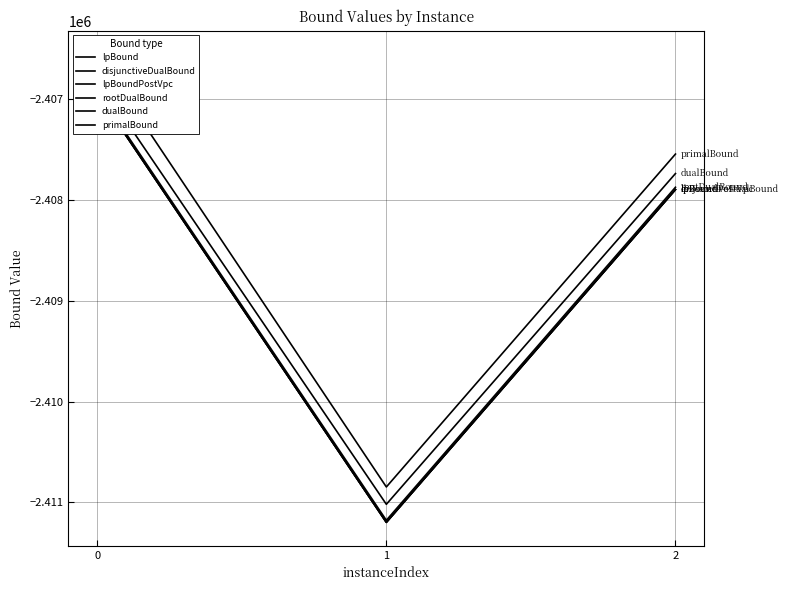

What is the sum of all primalBound values?

-7224955.6